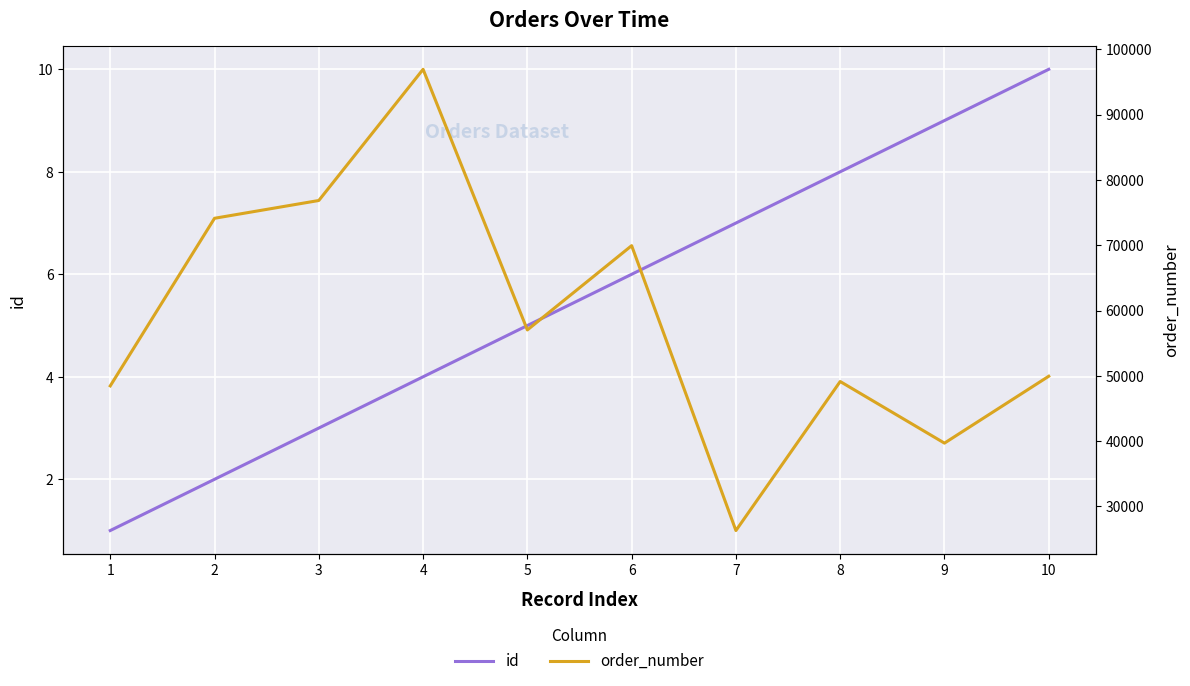

The order_number series shows 57039 at 5. True or false?

True